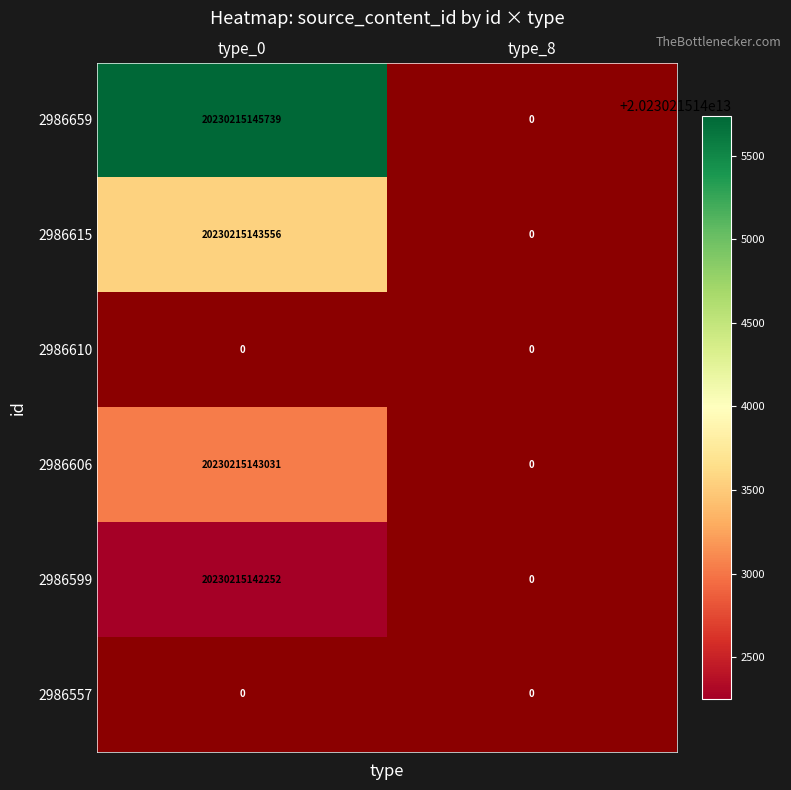

Is it true that 2986606 equals 20230215143031 at type_0?

True